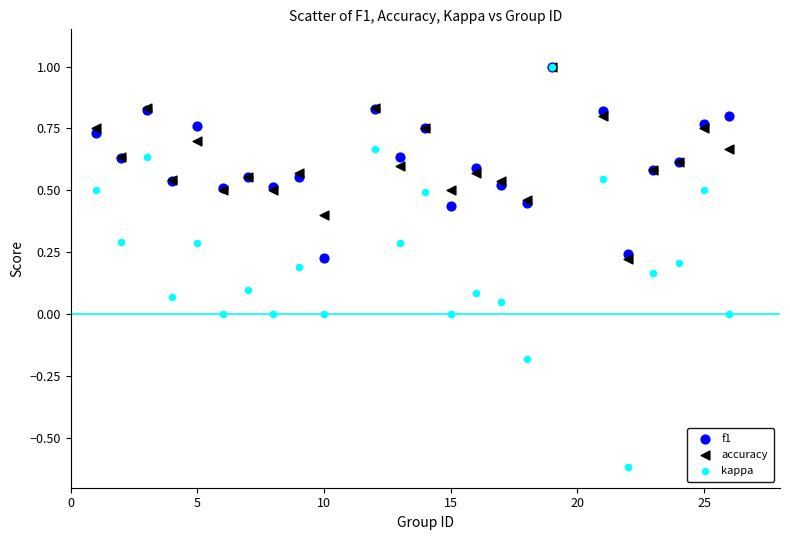

What are all the series names shown in the legend?

f1, accuracy, kappa